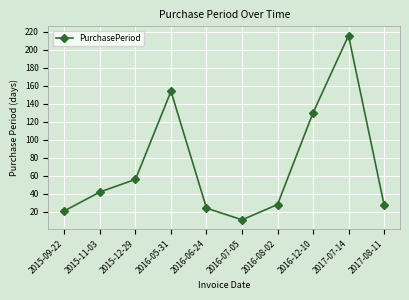

What value does the data have at 2015-12-29?

56